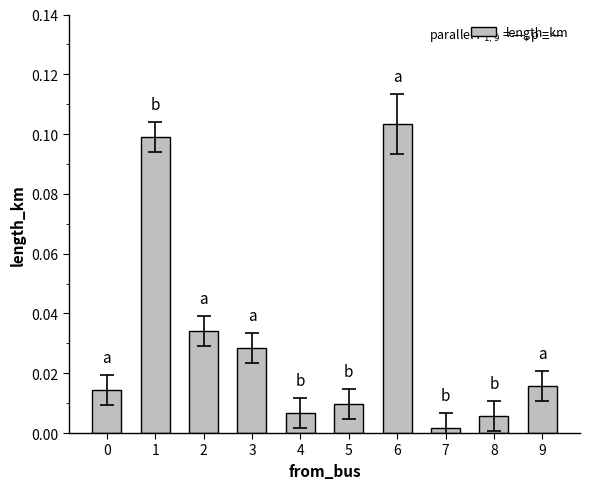

Are the bars horizontal?

No